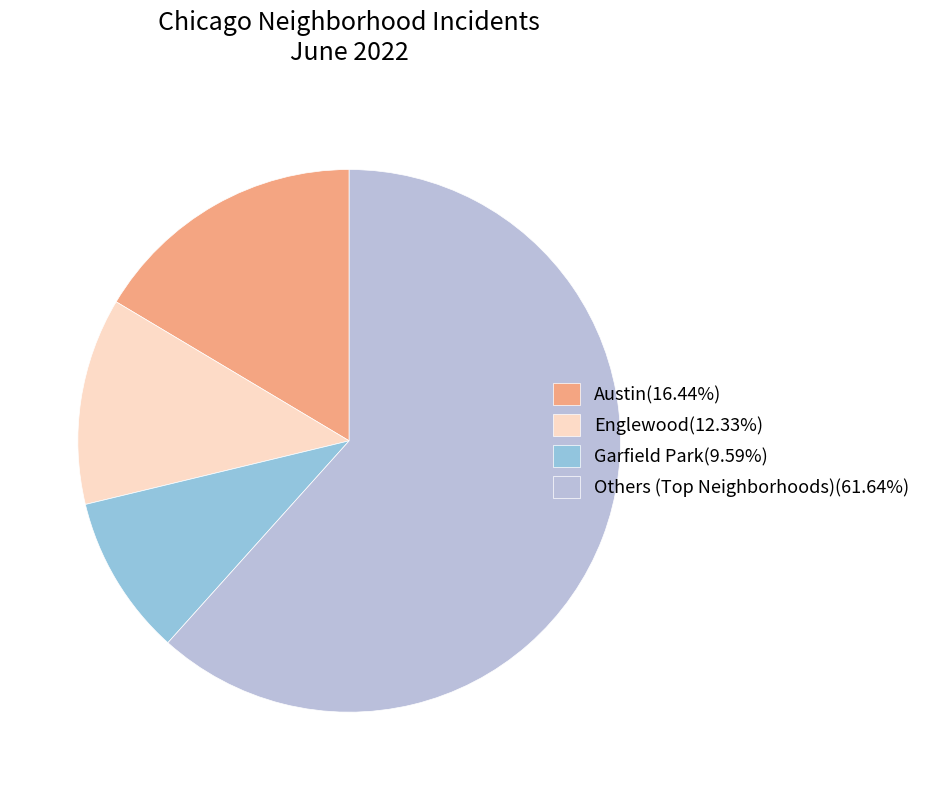

Does any single category account for the majority?

Yes